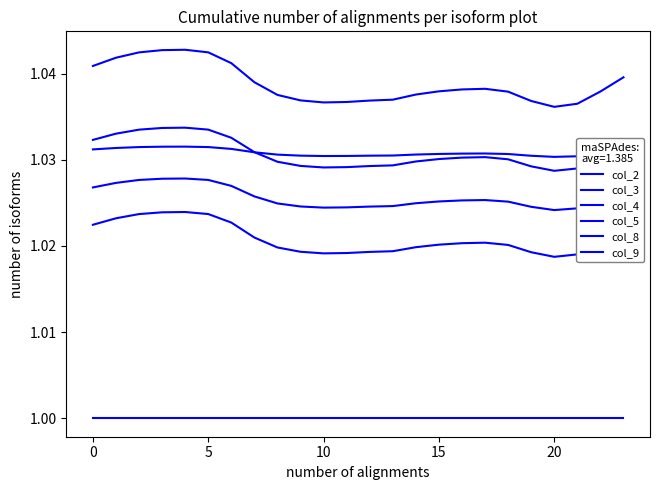

At how many categories does at least one series exceed 1?

24